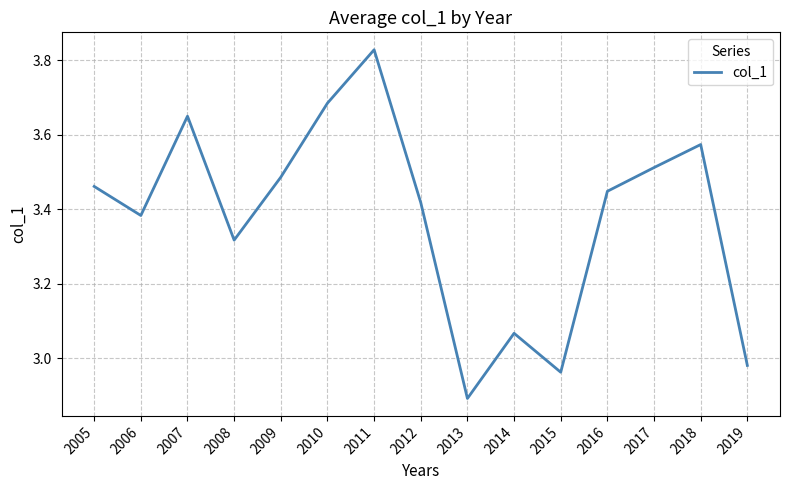

What is the ratio of the value at 2012 to the value at 2014?

1.1